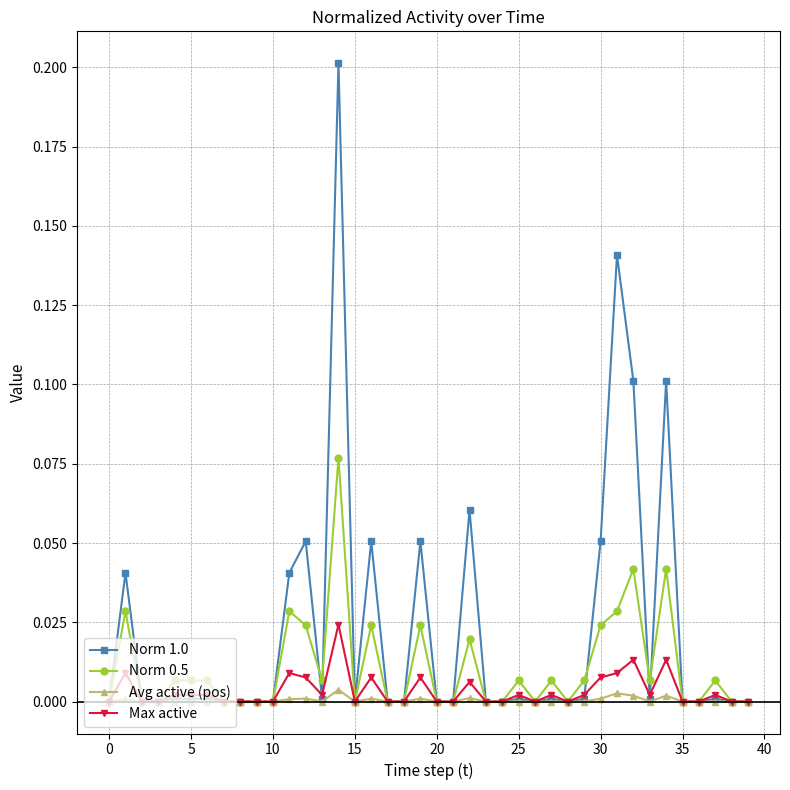

Does the chart have visible grid lines?

Yes